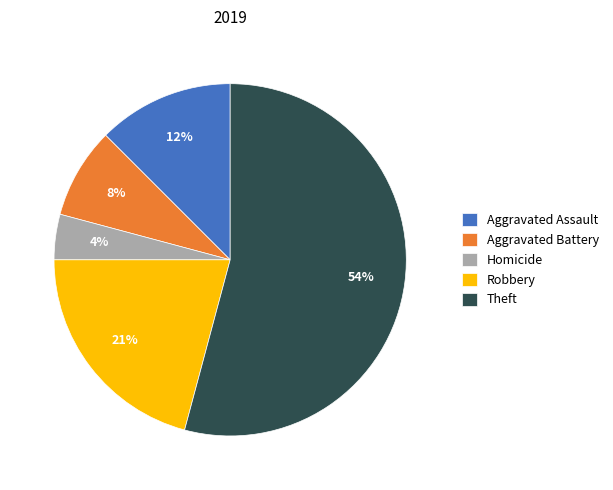

Which slice is the smallest?

Homicide